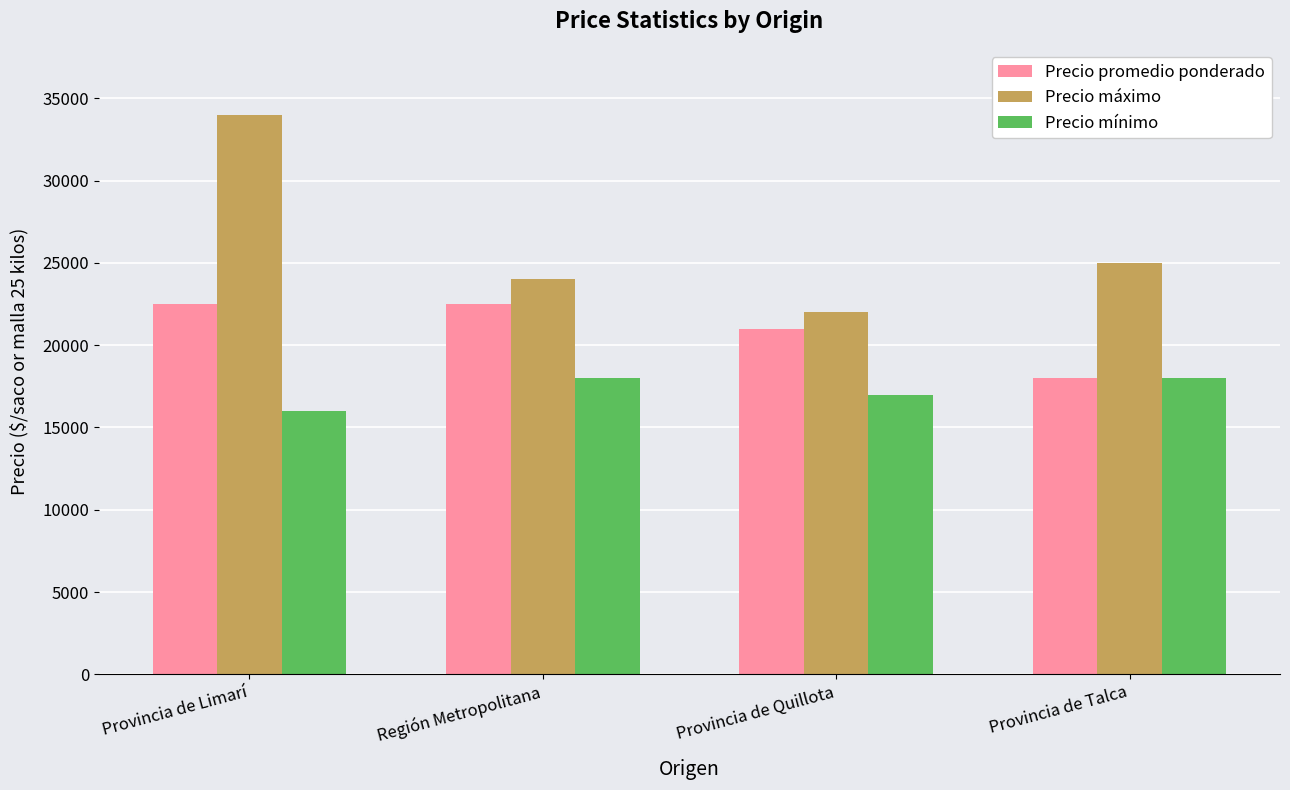

Is it true that Precio mínimo equals 6197 at Región Metropolitana?

False